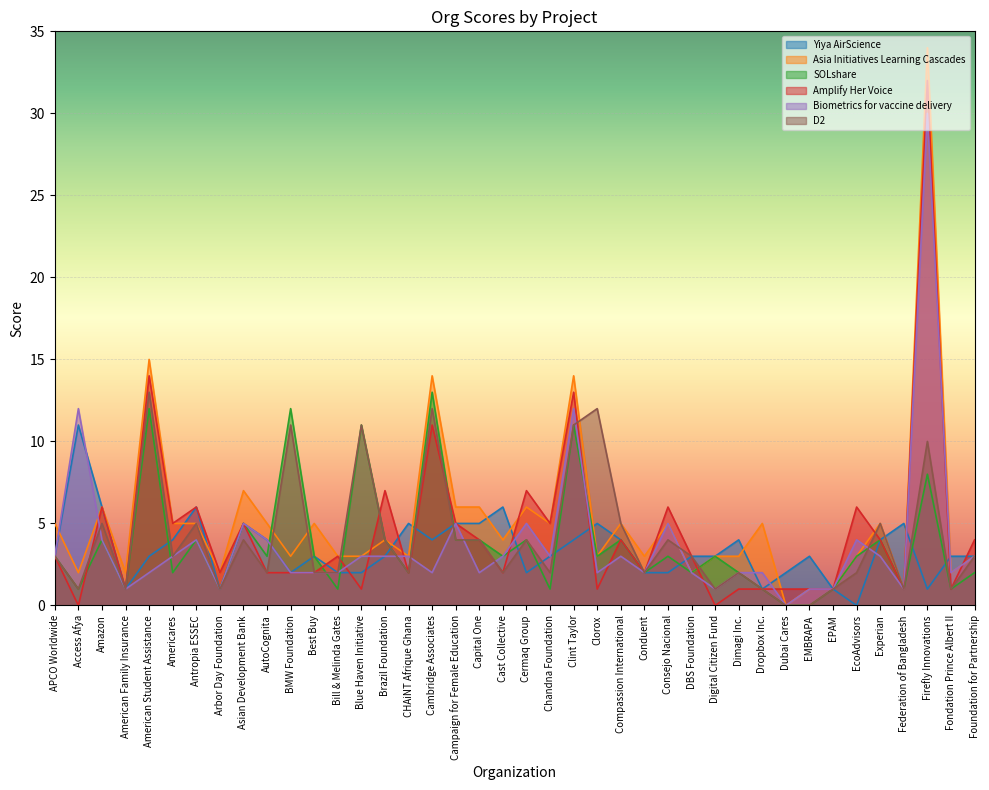

At which category is the sum across all series the highest?

Firefly Innovations